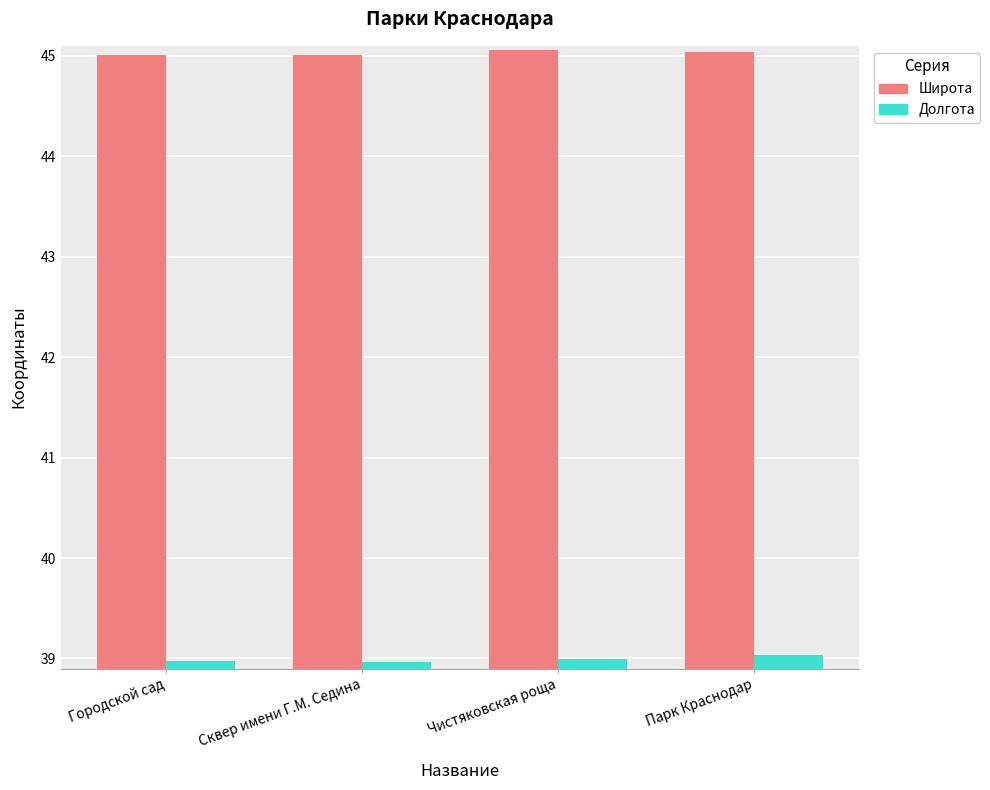

What is the label of the 3rd bar from the left?

Чистяковская роща